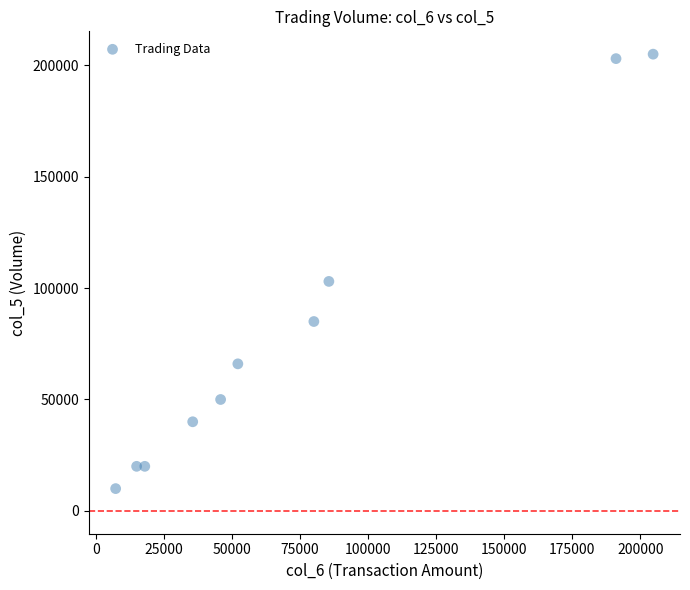

What is the average X value?

73541